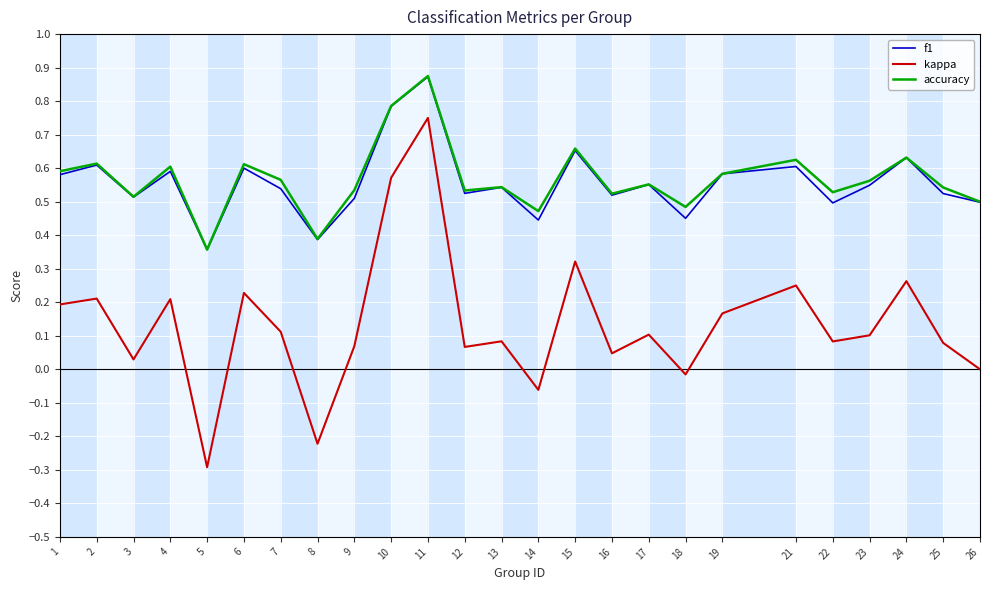

True or false: accuracy has more than 1 interior local peaks.

True